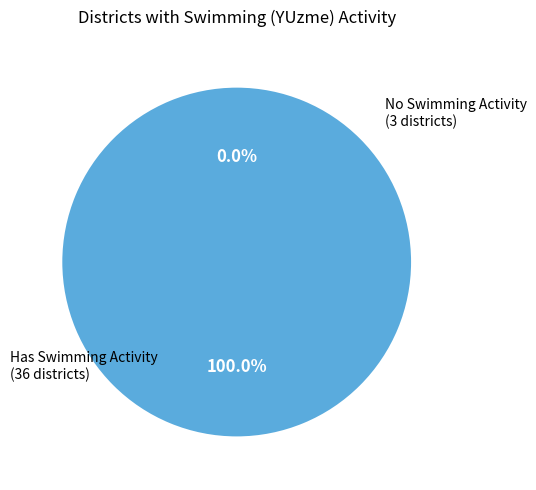

Does  CEKMEKOY account for over 50% of the chart?

No